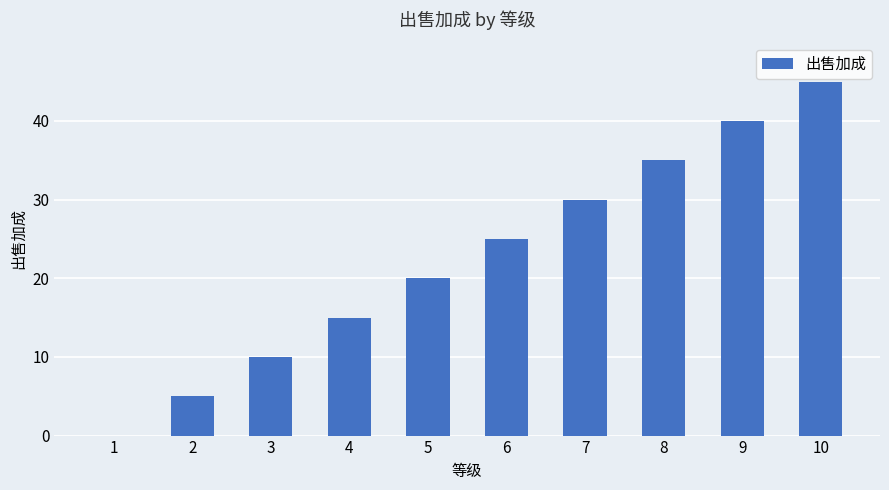

Approximately how many times larger is the value at 8 compared to 4?

2.3